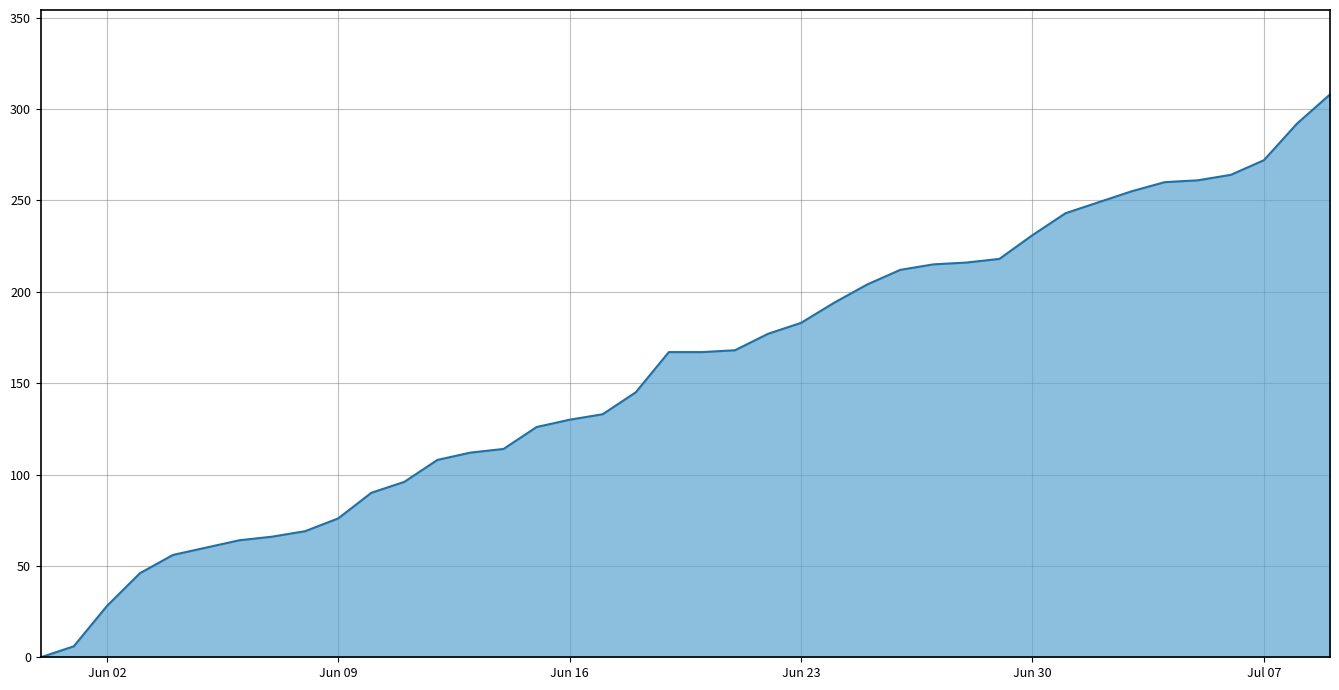

What is the greatest value displayed?

308